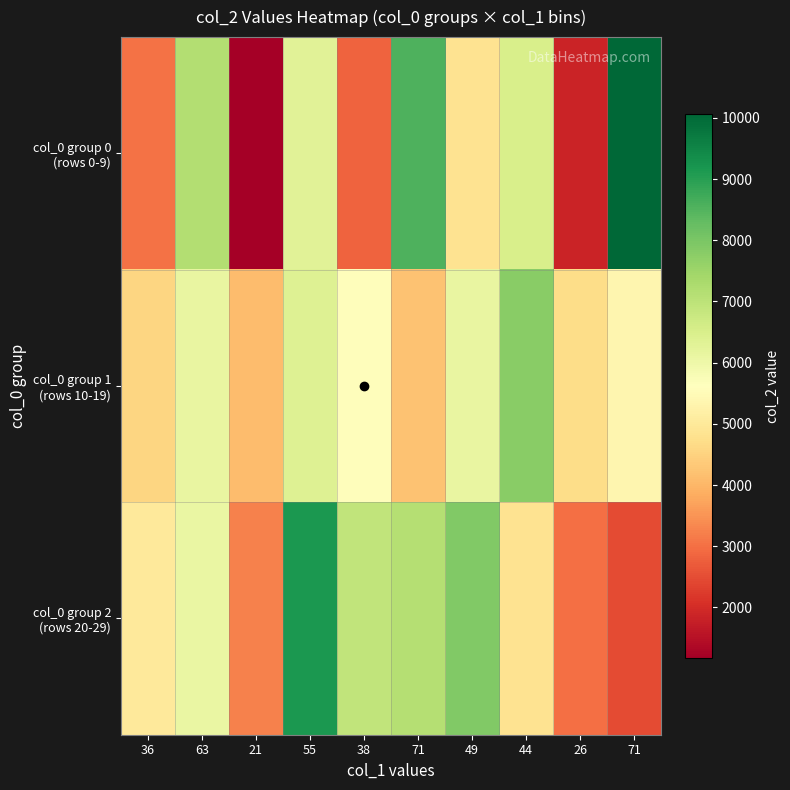

Which series changed the most between 36 and 55?

col_0 group 2 (rows 20-29)